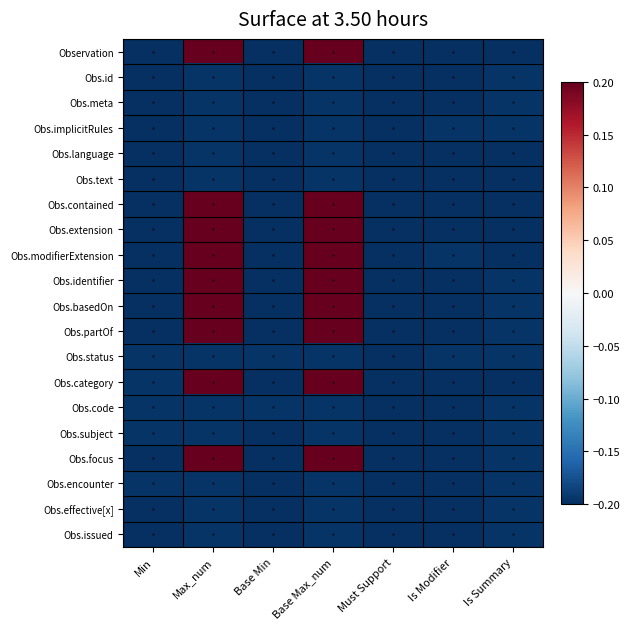

Between Is Modifier and Max_num, which is larger?

Max_num